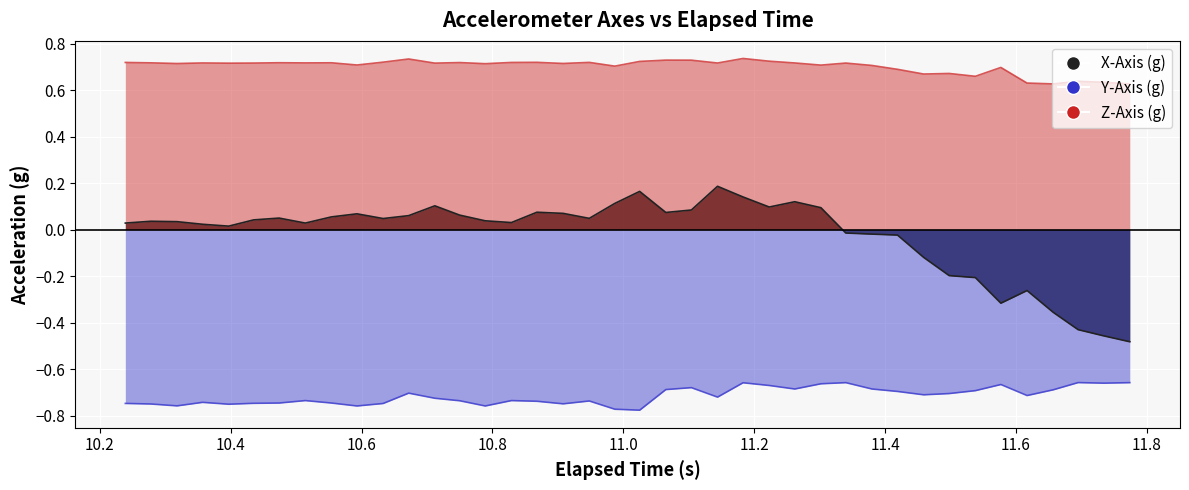

What is the sum of all Y-Axis (g) values?

-28.6